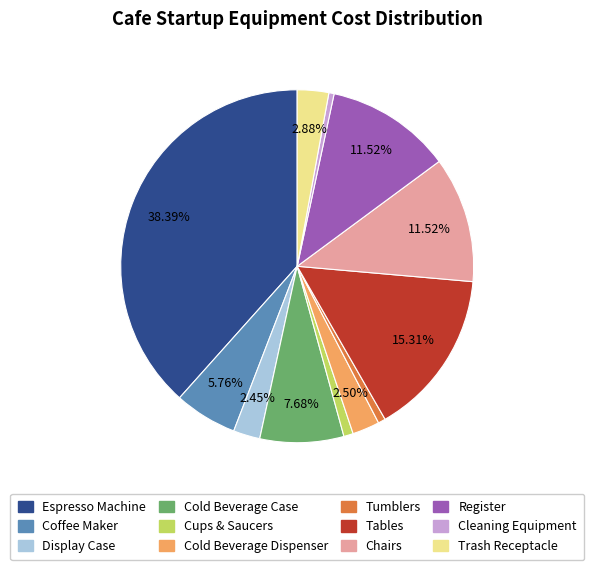

Does Trash Receptacle represent more than half of the total?

No